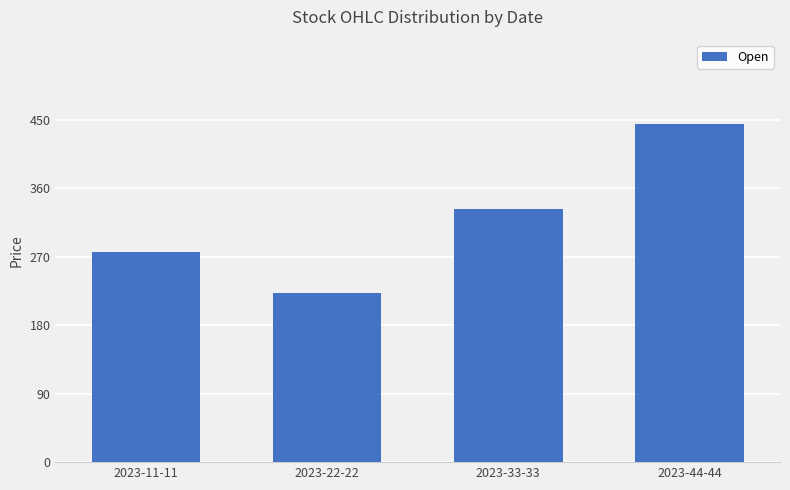

Reading left to right, what are all the values shown in this chart?

277.0	222.2	333.3	444.4